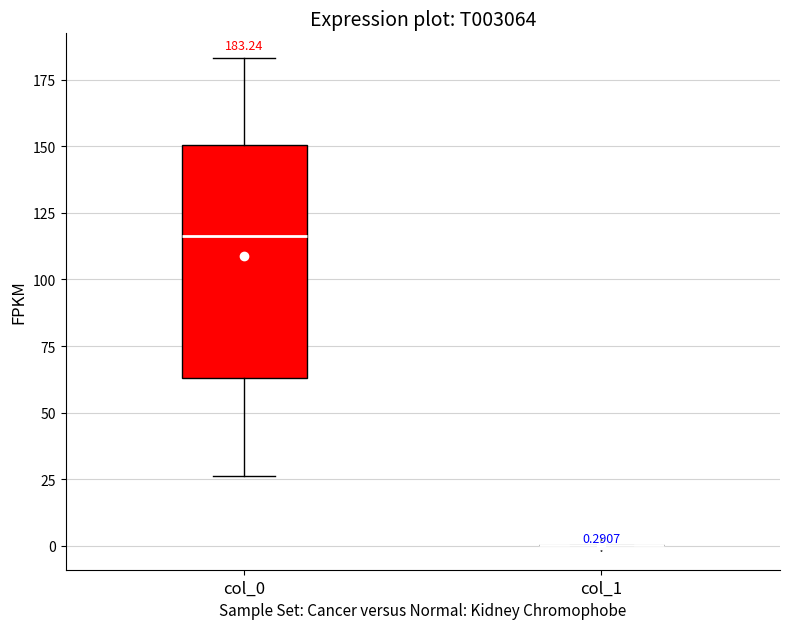

Which box is the tallest, from its lower edge to its upper edge?

col_0